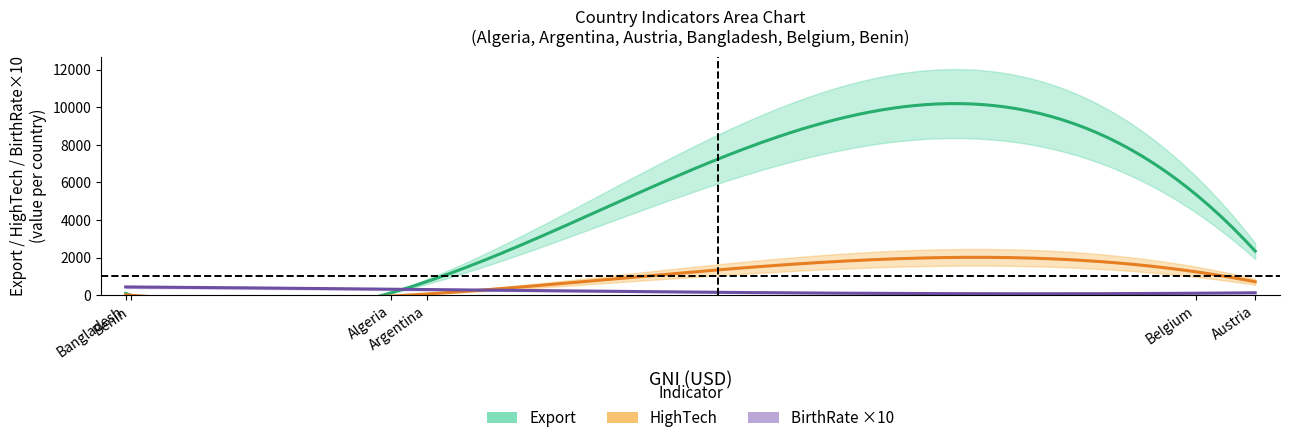

What is the maximum value shown in the chart?

9330.0